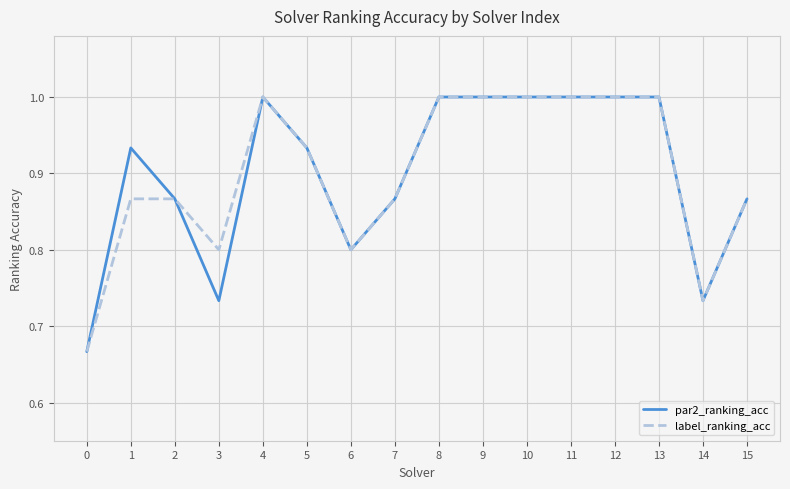

What is the sum of the par2_ranking_acc values at 4 and 3?

1.7